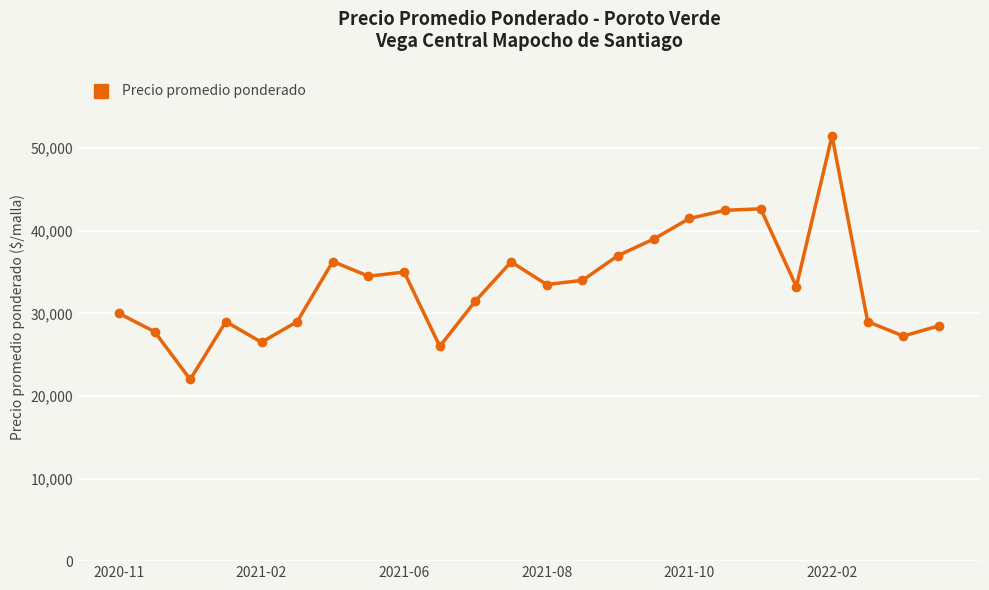

What is the value of the 12th point from the left?

36230.0